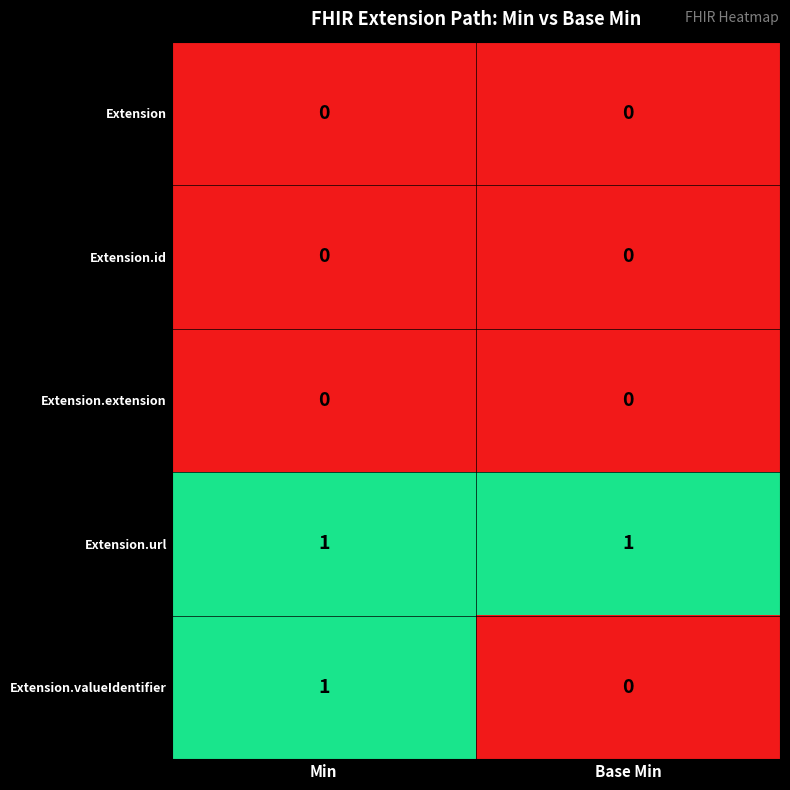

The value of Extension at Base Min is 0. True or false?

True